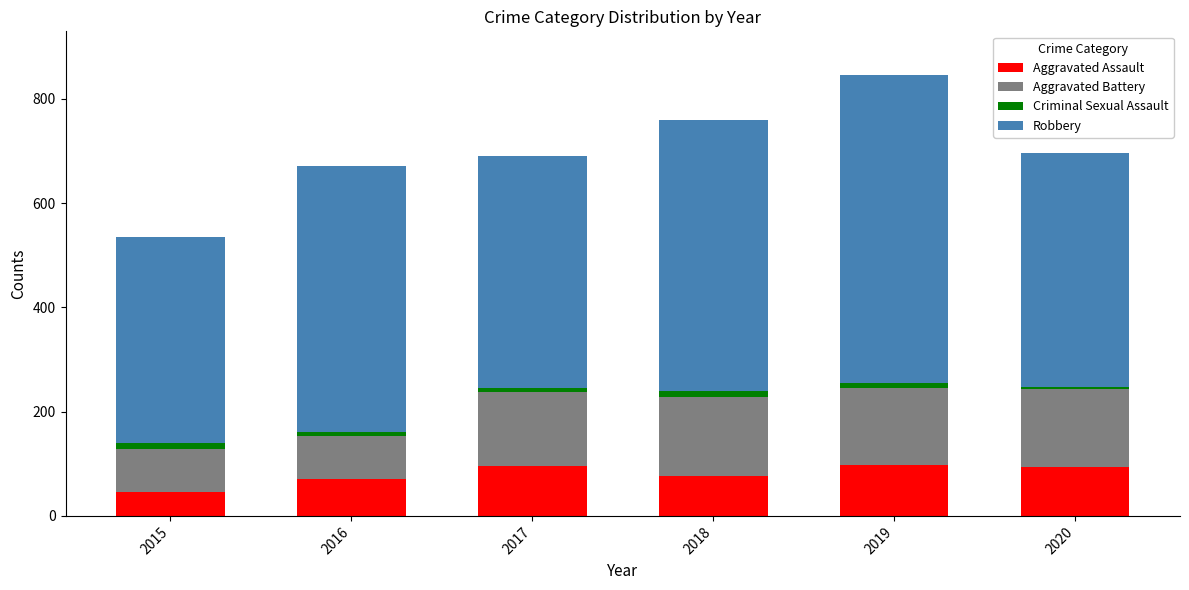

Is it true that Aggravated Assault equals 46 at 2015?

True